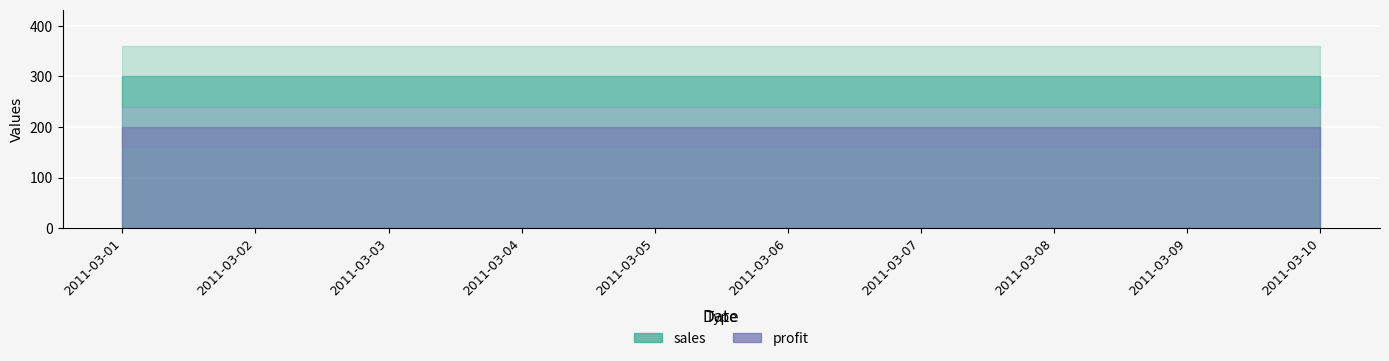

What is the highest value of the sales series?

300